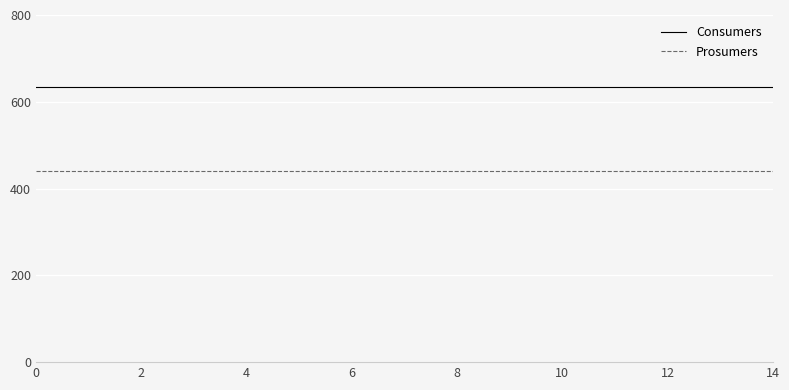

What is the greatest value displayed?

635